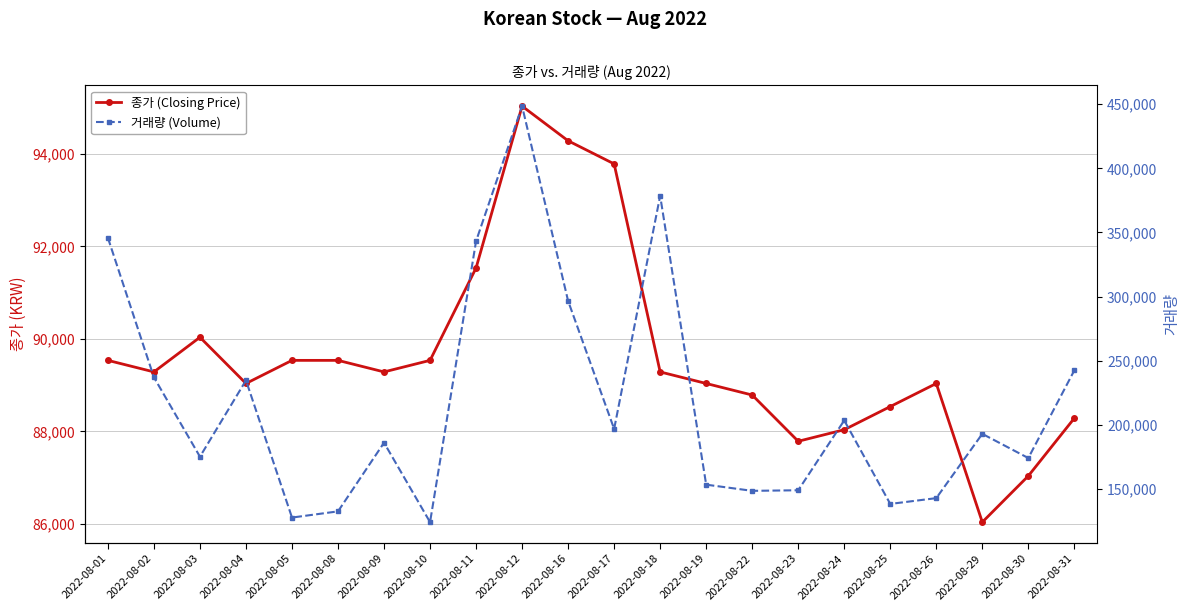

Which series changed the most between 2022-08-02 and 2022-08-26?

거래량 (Volume)